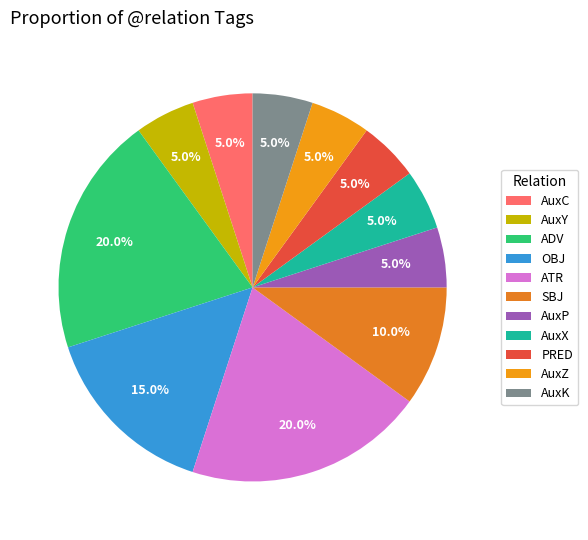

To the nearest percent, what portion does AuxZ represent?

5%